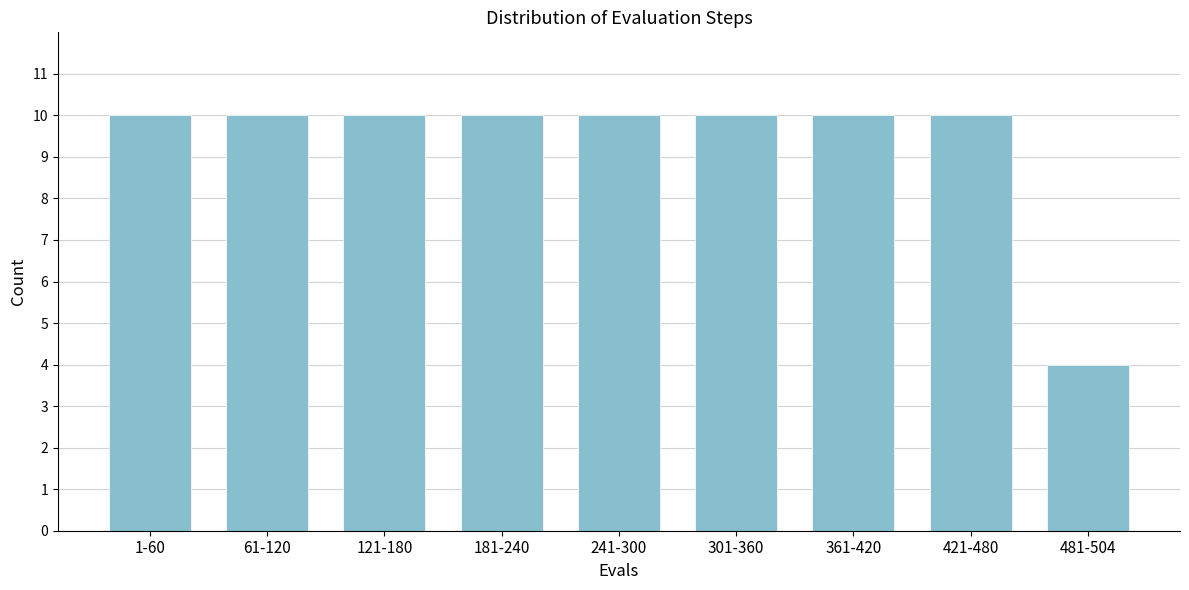

Reading right to left, what are all the values shown in this chart?

481-504=4	421-480=10	361-420=10	301-360=10	241-300=10	181-240=10	121-180=10	61-120=10	1-60=10